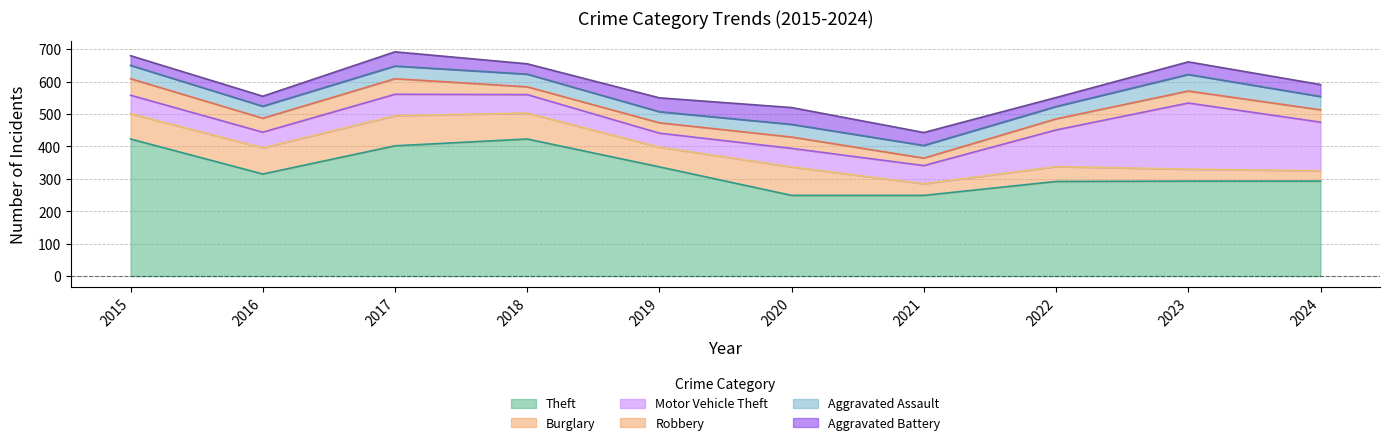

How many distinct data groups are displayed?

6